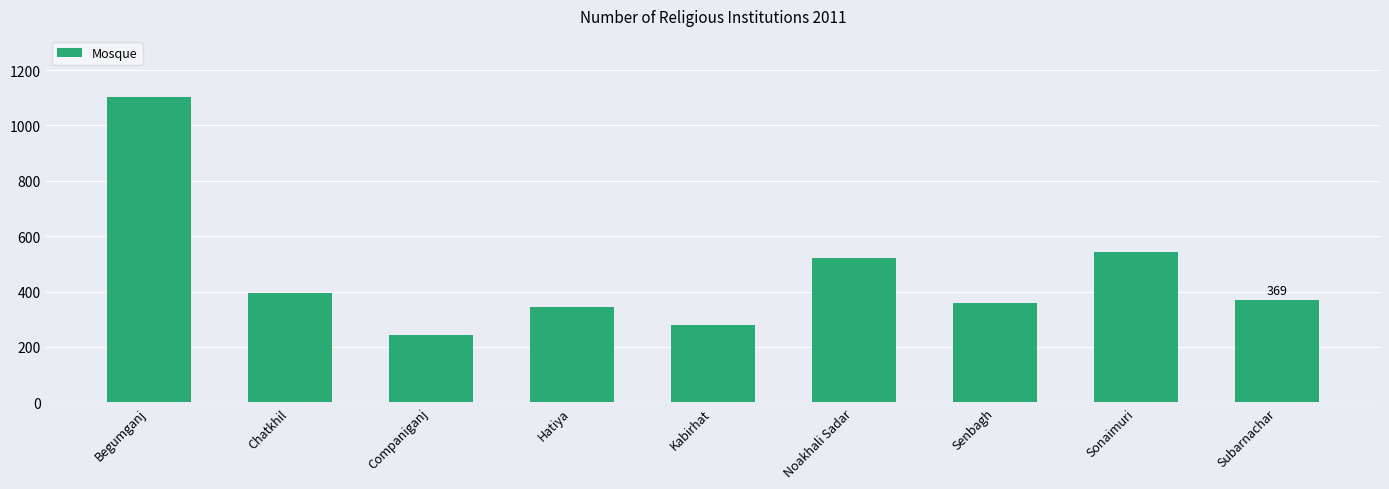

What is the value of the 5th bar from the left?

278